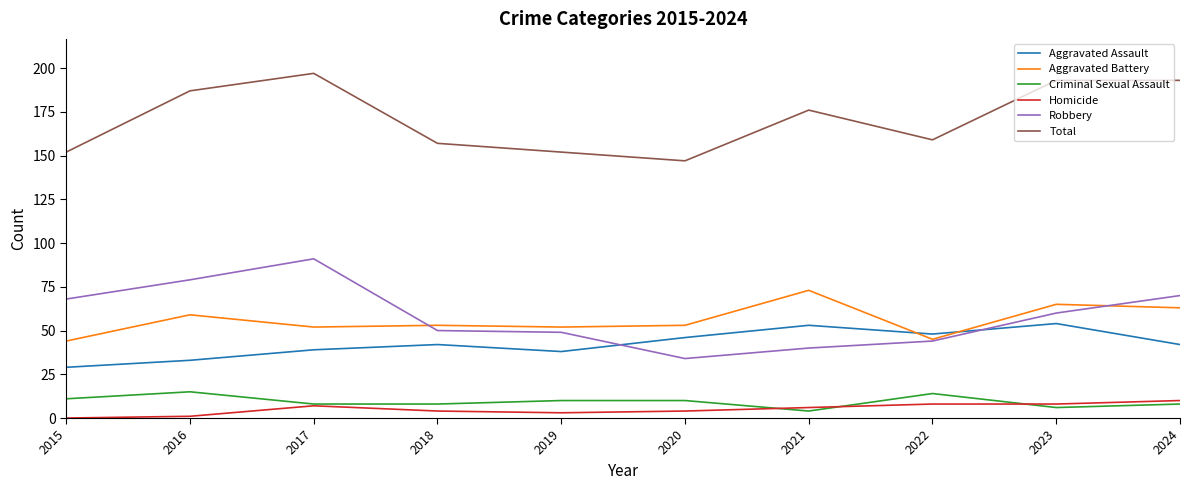

Reading right to left, transcribe all the data shown in this chart.

Aggravated Assault: 42	54	48	53	46	38	42	39	33	29
Aggravated Battery: 63	65	45	73	53	52	53	52	59	44
Criminal Sexual Assault: 8	6	14	4	10	10	8	8	15	11
Homicide: 10	8	8	6	4	3	4	7	1	0
Robbery: 70	60	44	40	34	49	50	91	79	68
Total: 193	193	159	176	147	152	157	197	187	152